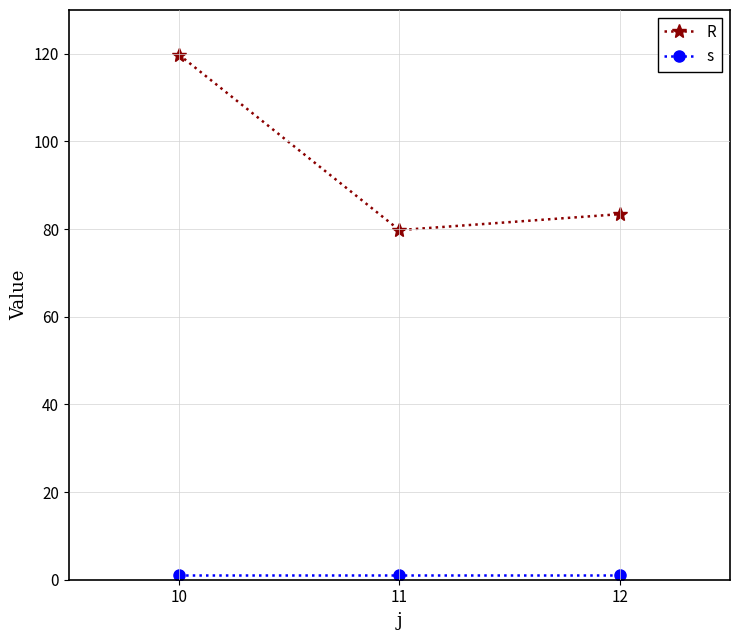

The value of R at 12 is 83.4. True or false?

True